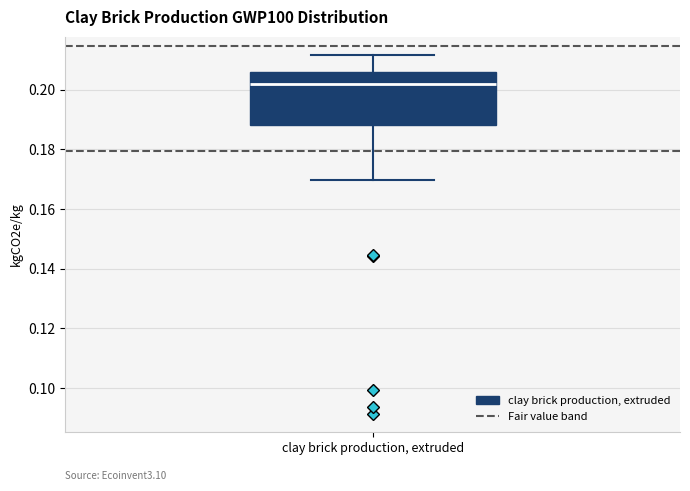

Read this box plot against the y-axis: the position of the median line, the range covered by the box, and the ends of both whiskers. The values are not printed on the chart, so give them approximately, as read against the axis.

median 0.202, box 0.188 to 0.206, whiskers 0.170 to 0.212